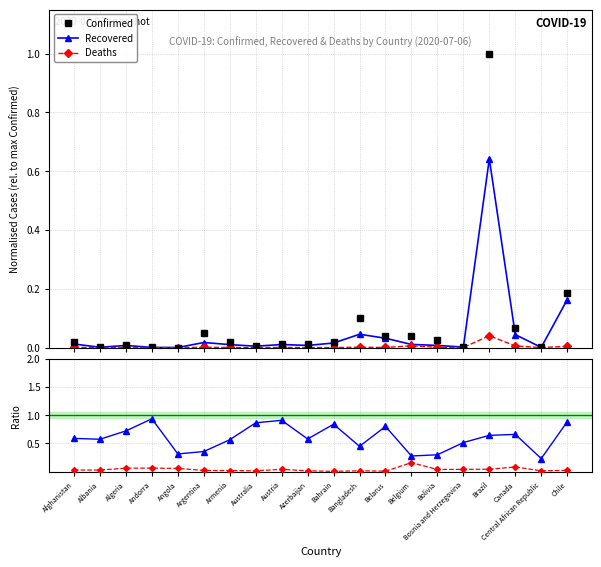

List the series in order of their peak value, lowest first.

Deaths, Deaths/Confirmed, Recovered, Recovered/Confirmed, Confirmed